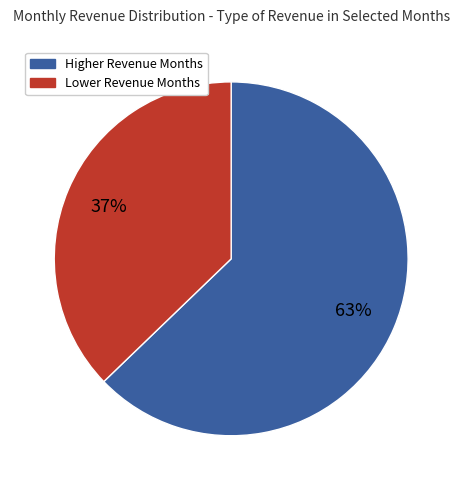

To the nearest percent, what is the average slice percentage?

50%